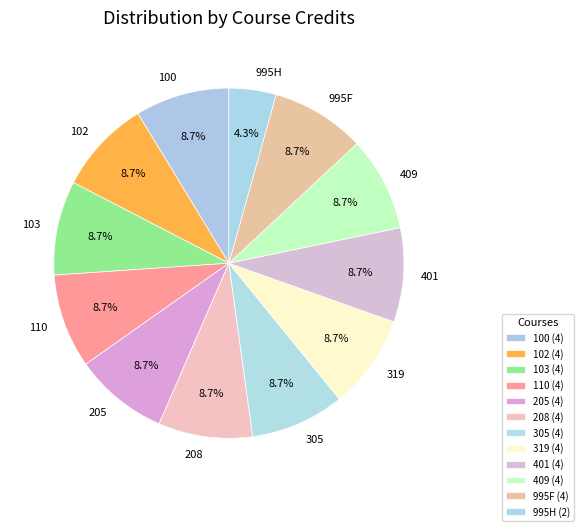

Is there a majority slice in this chart?

No